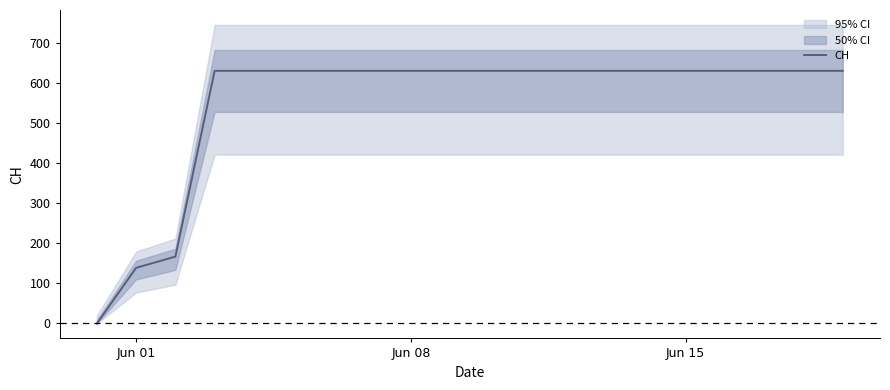

What is the highest value of the CH series?

631